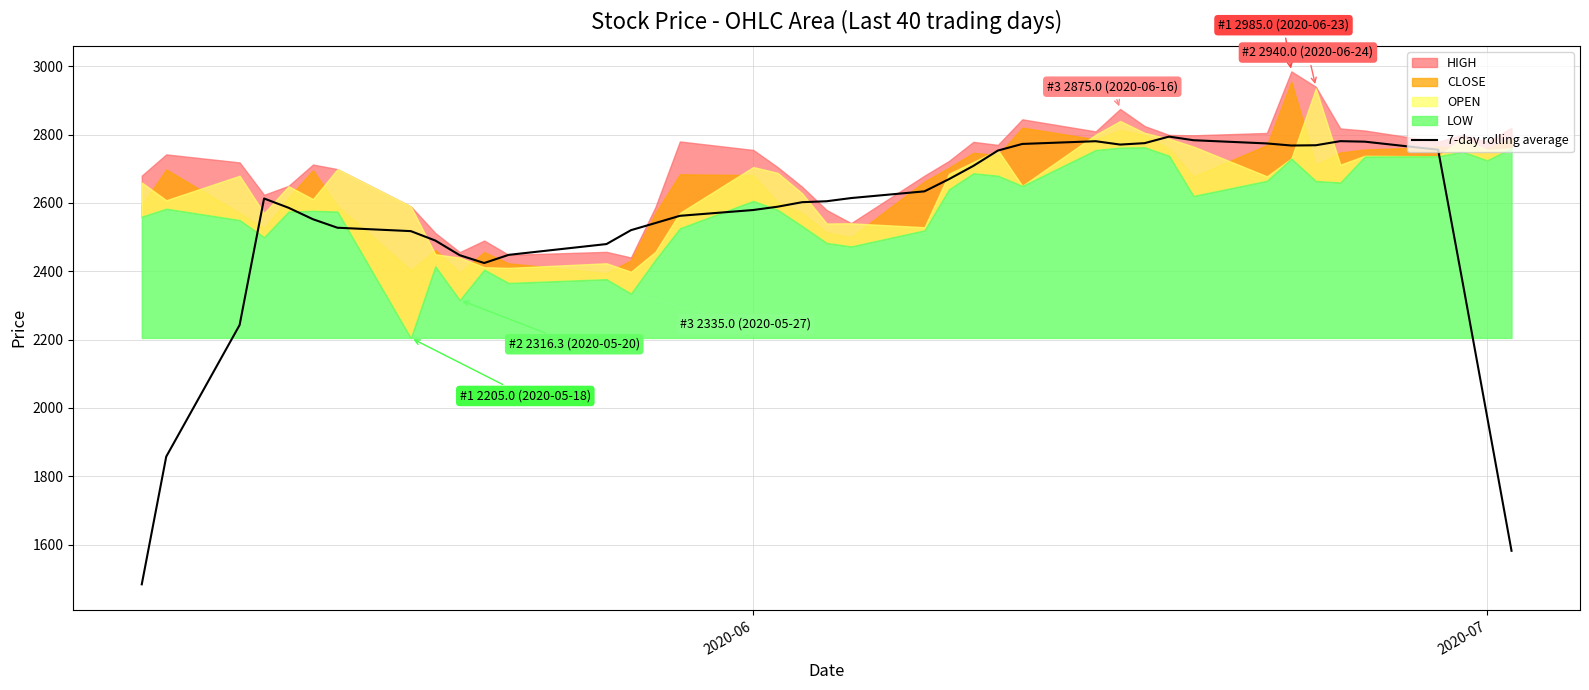

What is the maximum value for 7-day rolling average?

2794.2